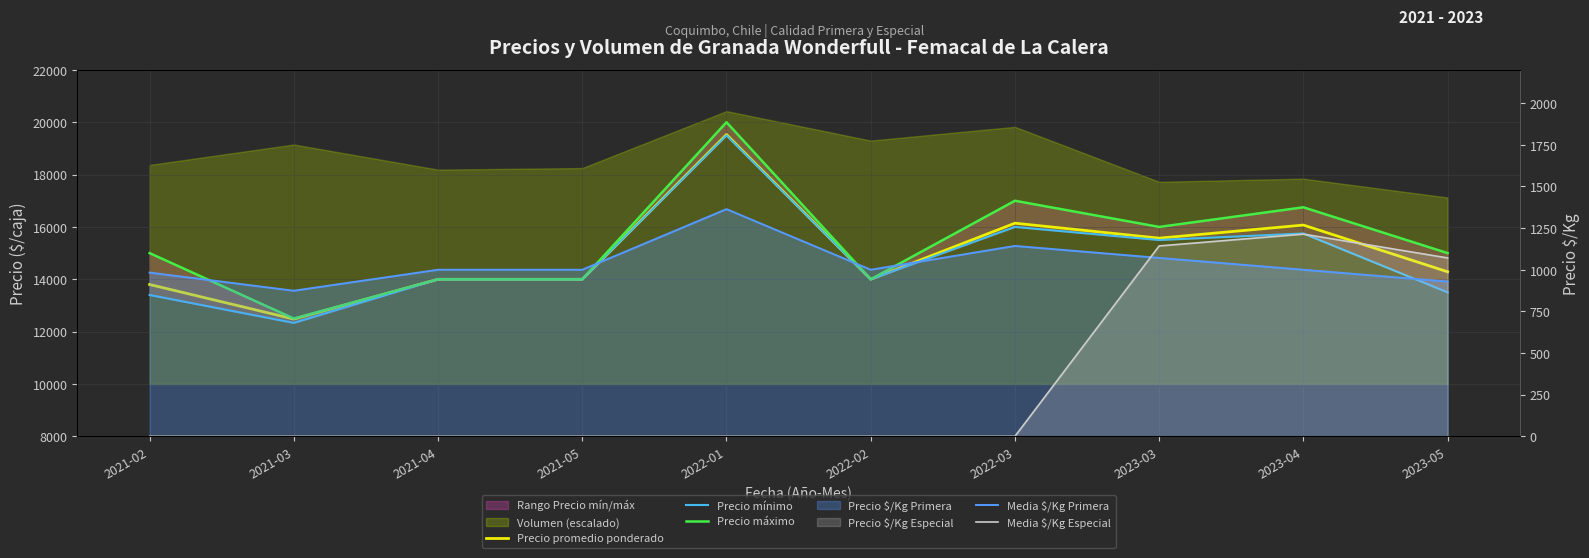

True or false: Media $/Kg Primera and Precio promedio ponderado cross at least once.

False